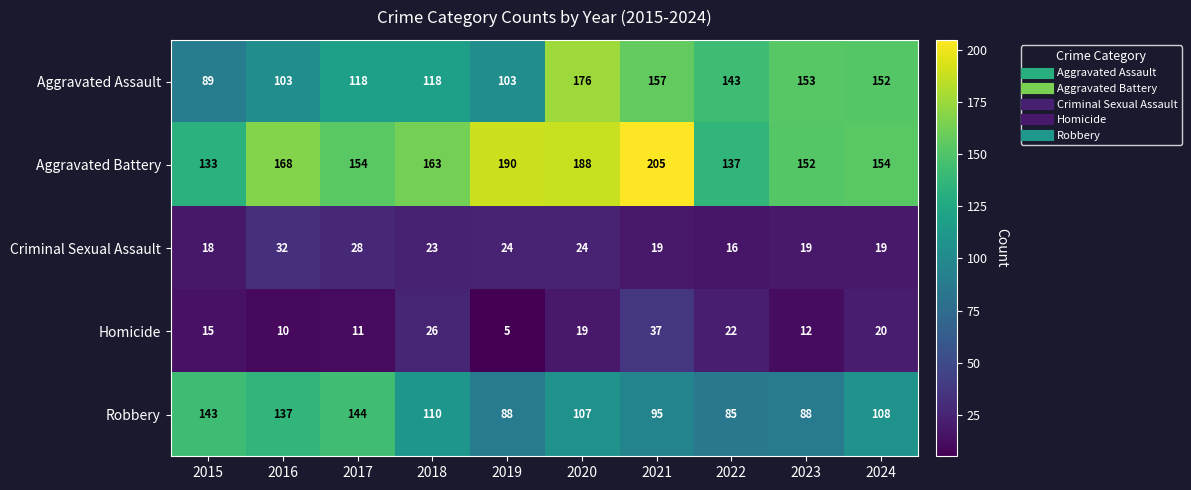

What is the sum of all Aggravated Assault values?

1312